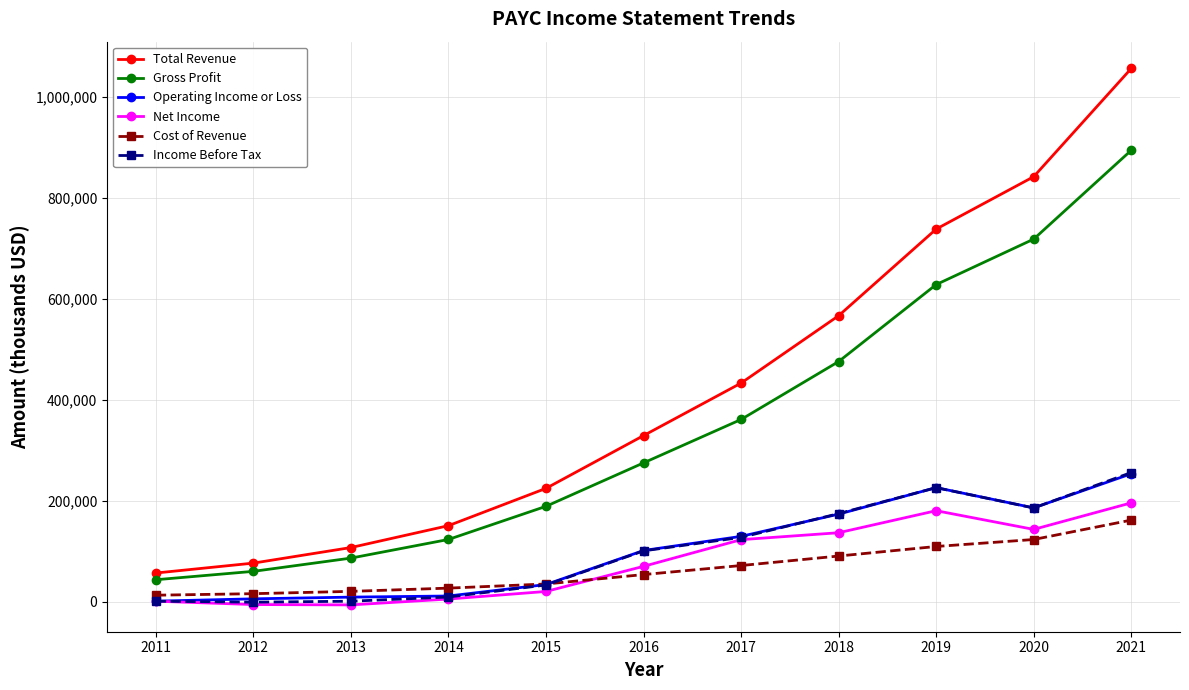

True or false: Net Income has a value of 5700 at 2014.

True